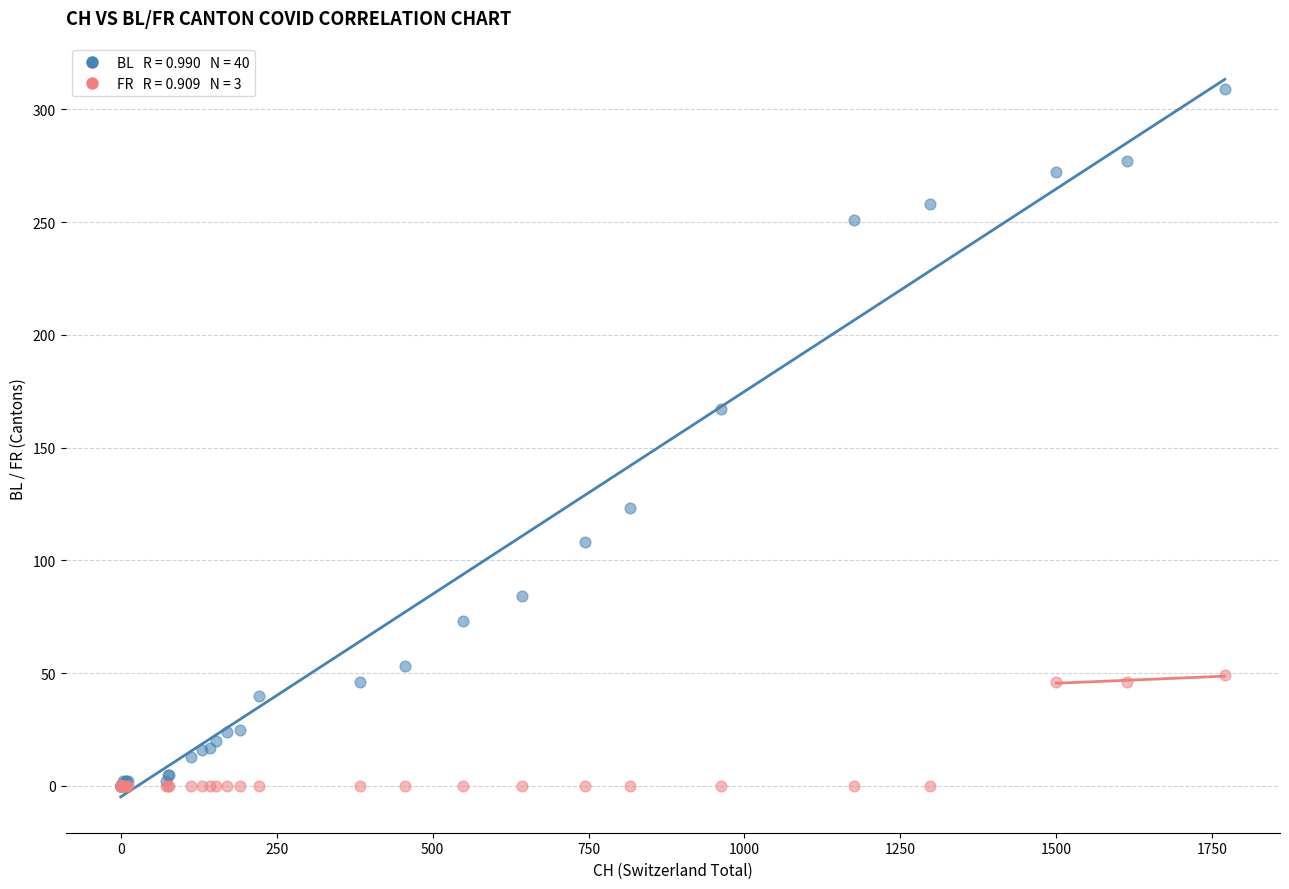

Across all series, what Y value is closest to 154?

167